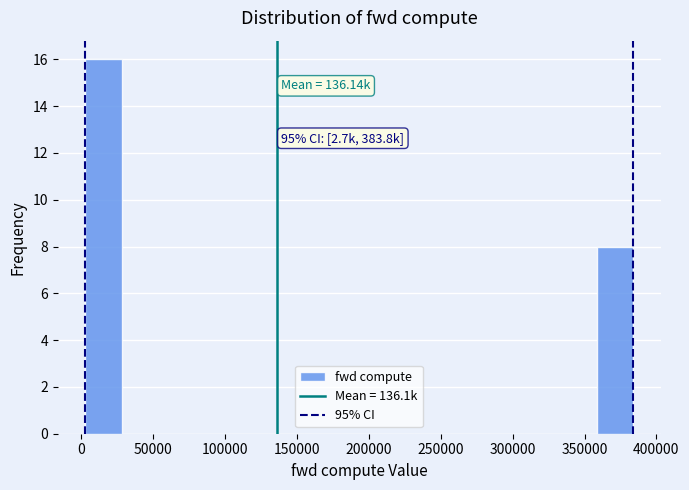

Over which range of the x-axis is the bar tallest?

5000 to 30000